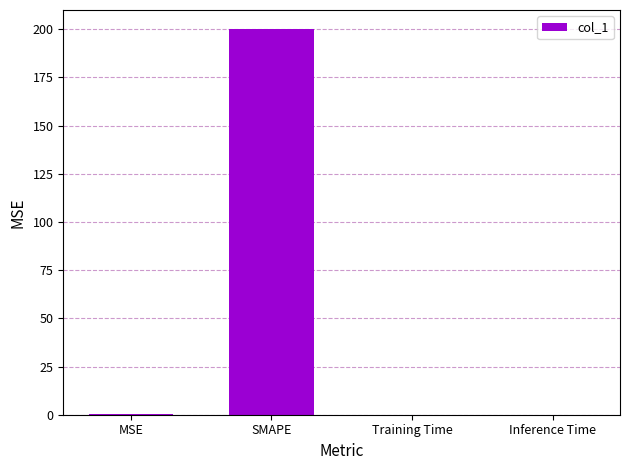

Are the bars horizontal?

No